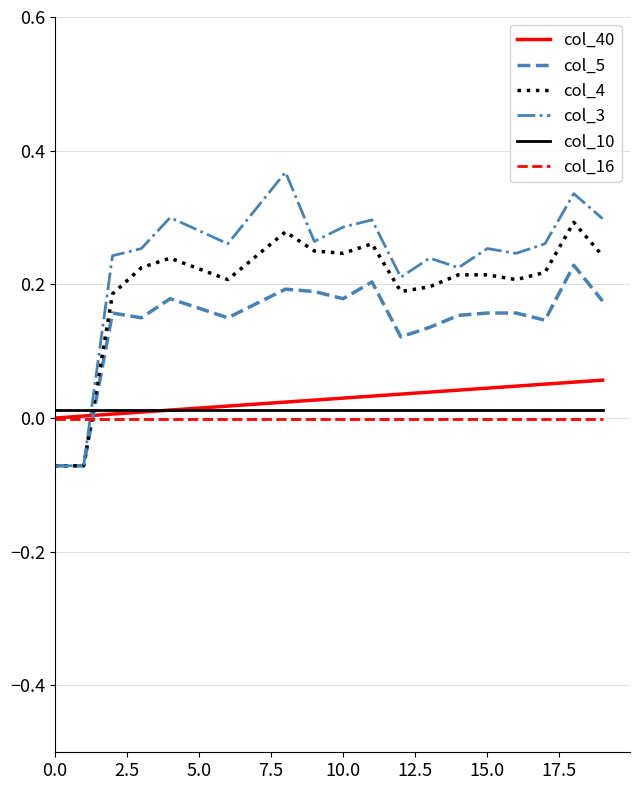

After their last crossing, which series has the higher values: col_10 or col_40?

col_40